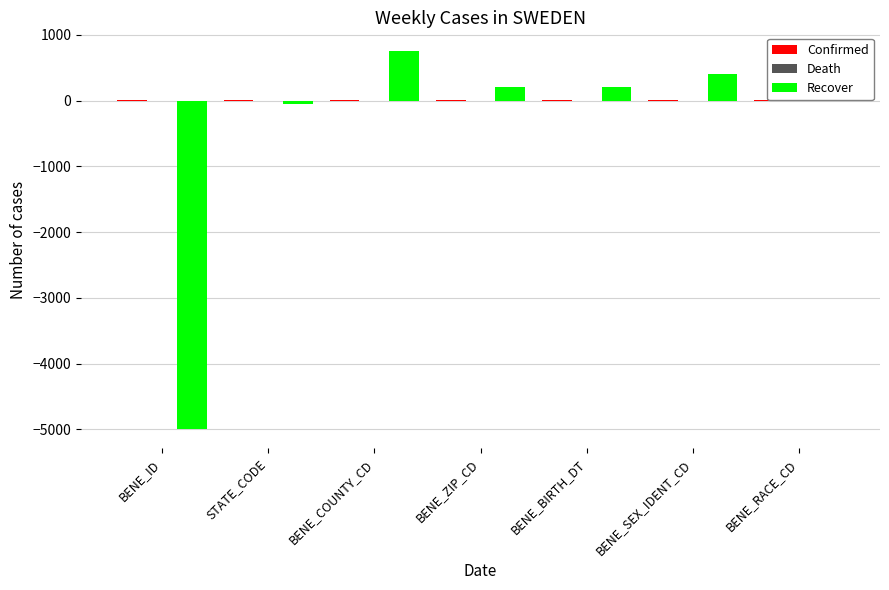

Which series changed the most between BENE_ID and BENE_BIRTH_DT?

Recover